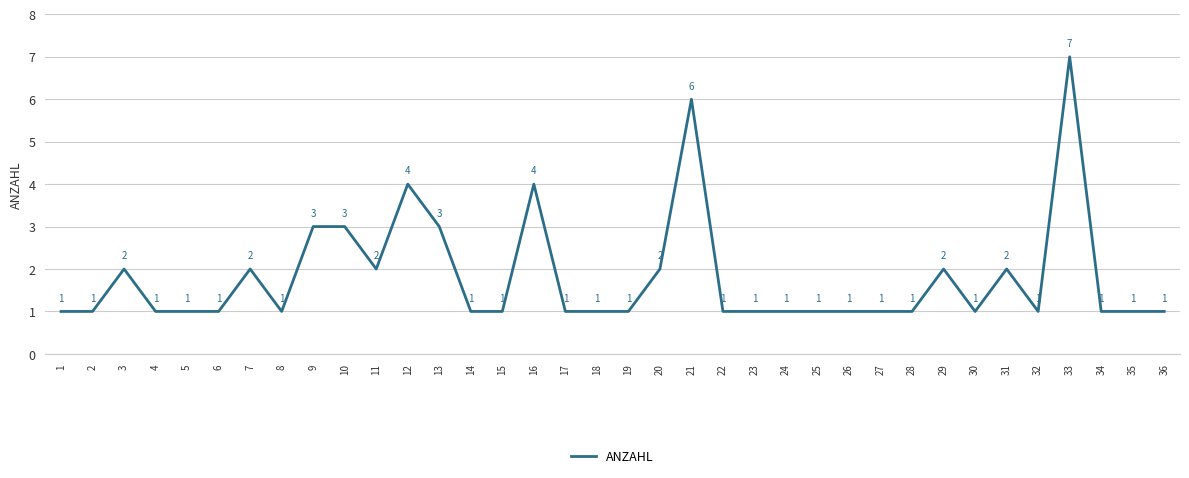

What is the difference between the second highest and minimum values?

5